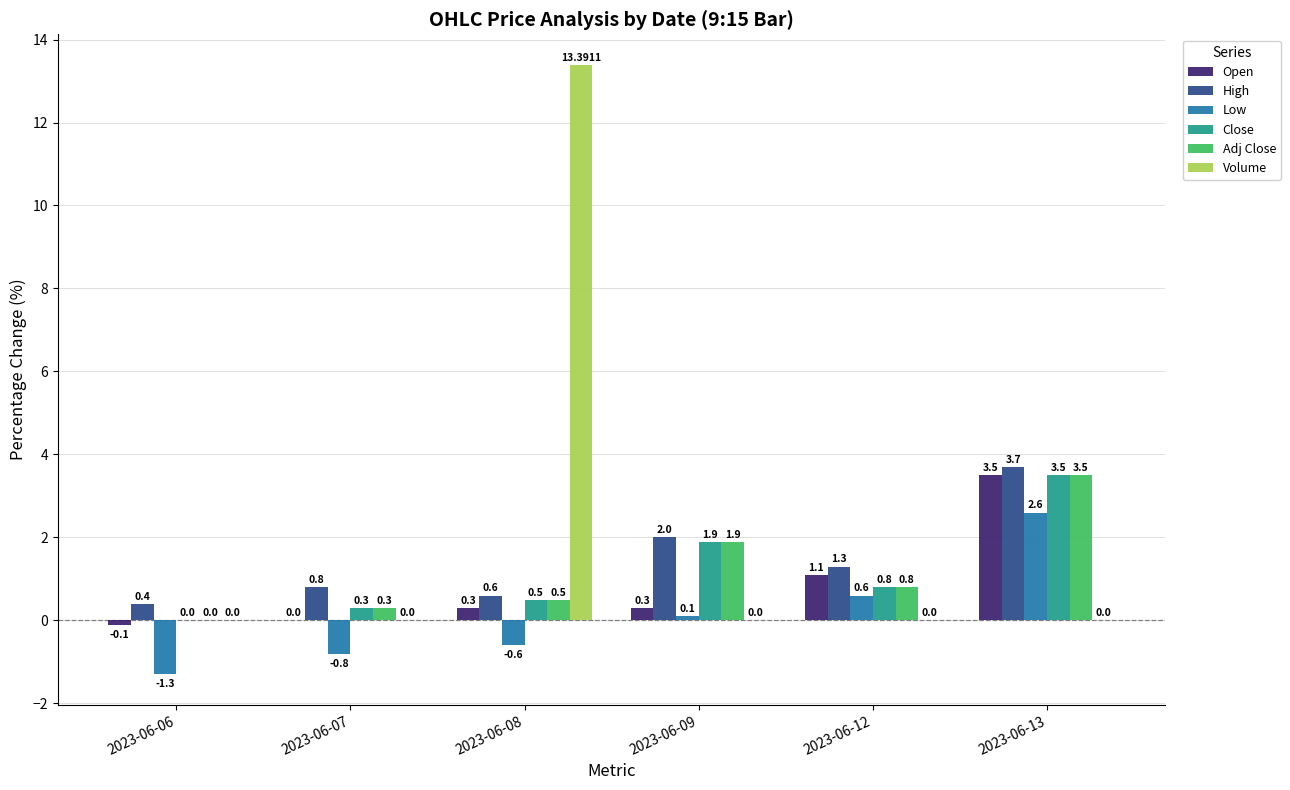

Reading left to right, list all the values displayed in this chart.

Open: -0.1	0.0	0.3	0.3	1.1	3.5
High: 0.4	0.8	0.6	2.0	1.3	3.7
Low: -1.3	-0.8	-0.6	0.1	0.6	2.6
Close: 0.0	0.3	0.5	1.9	0.8	3.5
Adj Close: 0.0	0.3	0.5	1.9	0.8	3.5
Volume: 0.0	0.0	13.4	0.0	0.0	0.0